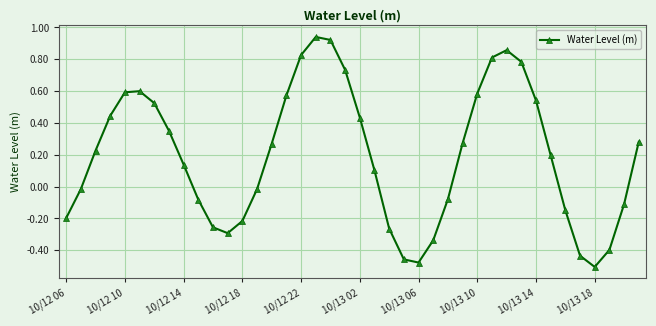

What is the sum of all values?

7.7